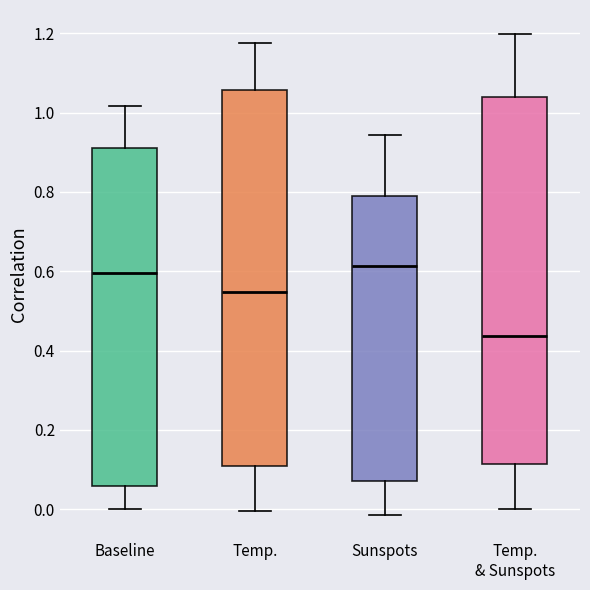

Reading left to right, transcribe this box plot: for each box, give where its median line is, the range the box spans, and where its two whiskers end, as read against the y-axis. The values are not printed on the chart, so give them approximately, as read against the axis.

Baseline: median 0.60, box 0.06 to 0.92, whiskers 0.00 to 1.02
Temp.: median 0.54, box 0.10 to 1.06, whiskers 0.00 to 1.18
Sunspots: median 0.62, box 0.08 to 0.78, whiskers -0.02 to 0.94
Temp. & Sunspots: median 0.44, box 0.12 to 1.04, whiskers 0.00 to 1.20